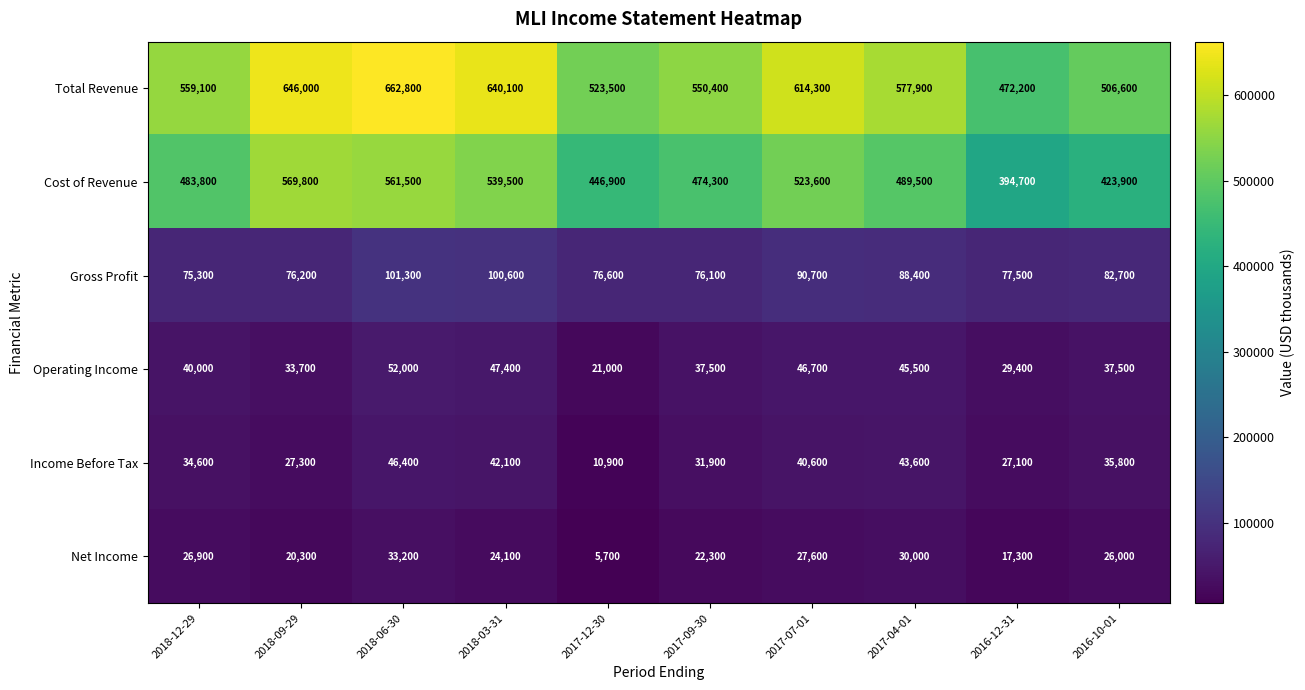

Which series has the largest range (max minus min)?

Total Revenue